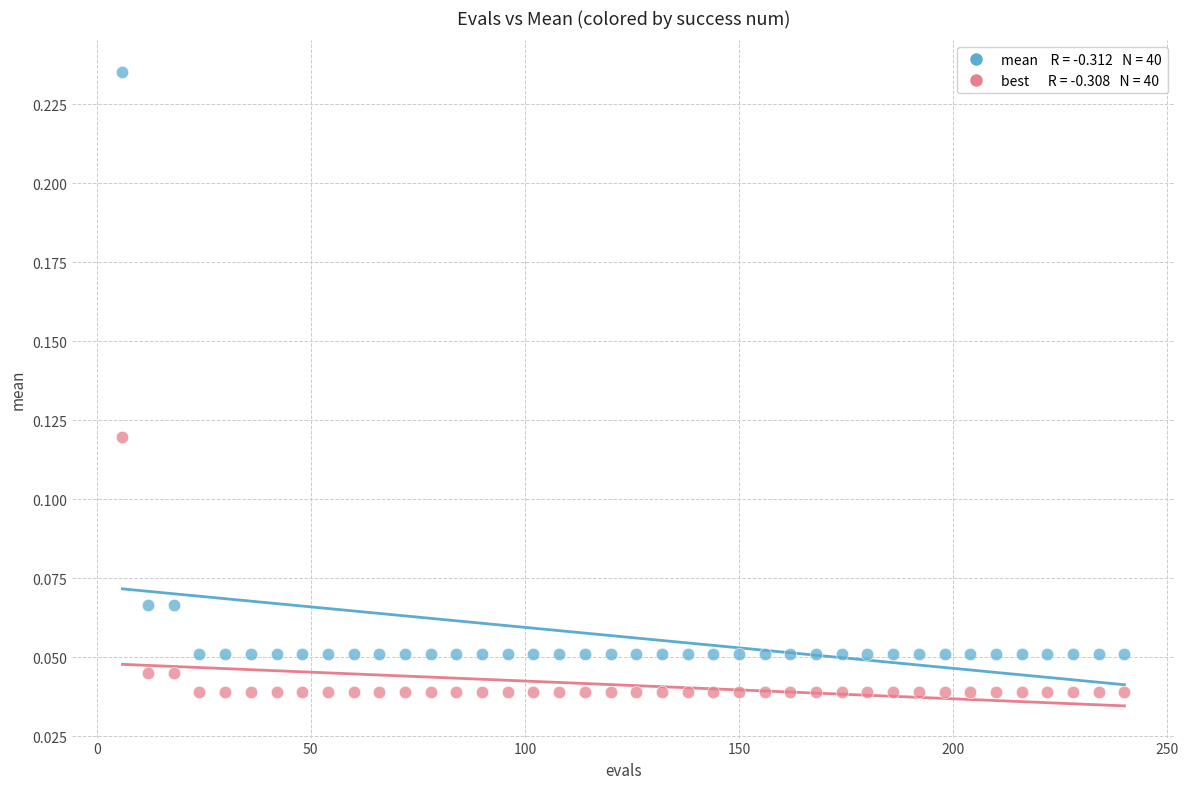

Across all data points, what is the range of X values (max minus min)?

234.0